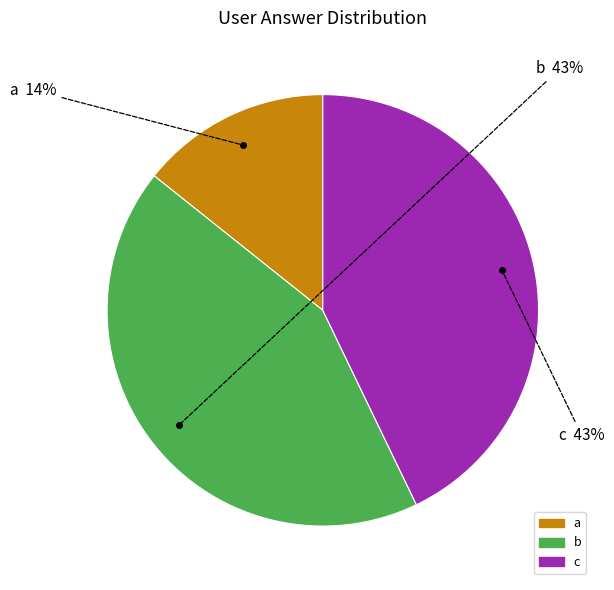

To the nearest percent, what portion does a represent?

14%